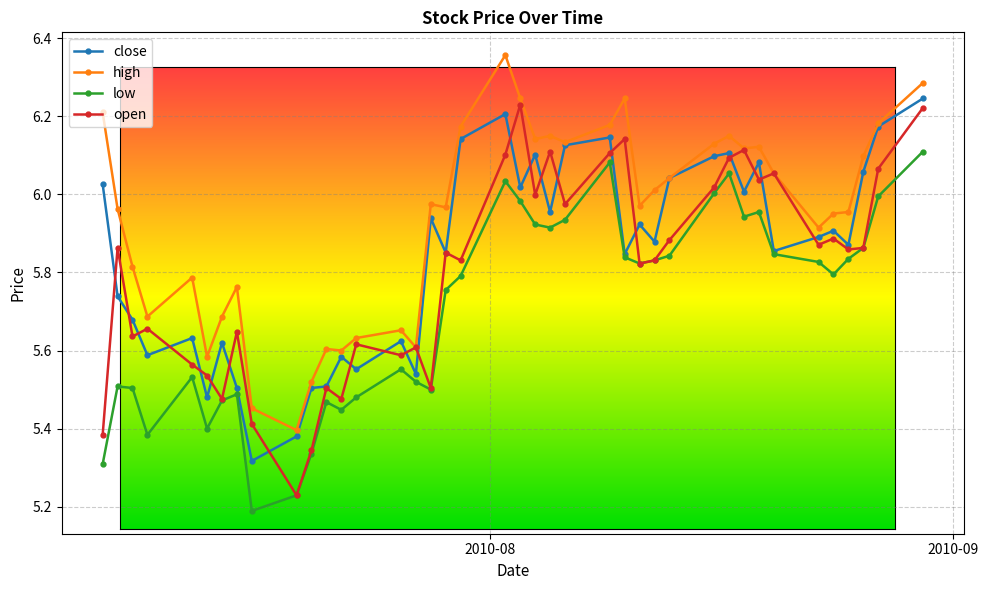

At how many categories does at least one series exceed 5?

40